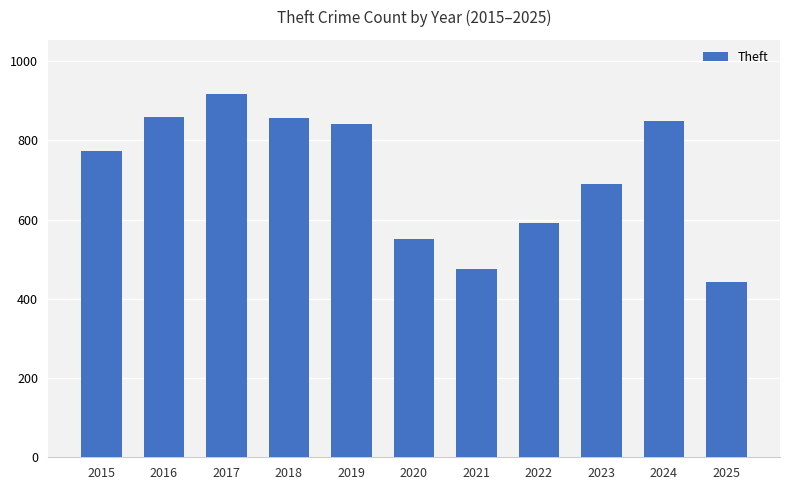

What is the ratio of the value at 2017 to the value at 2019?

1.1